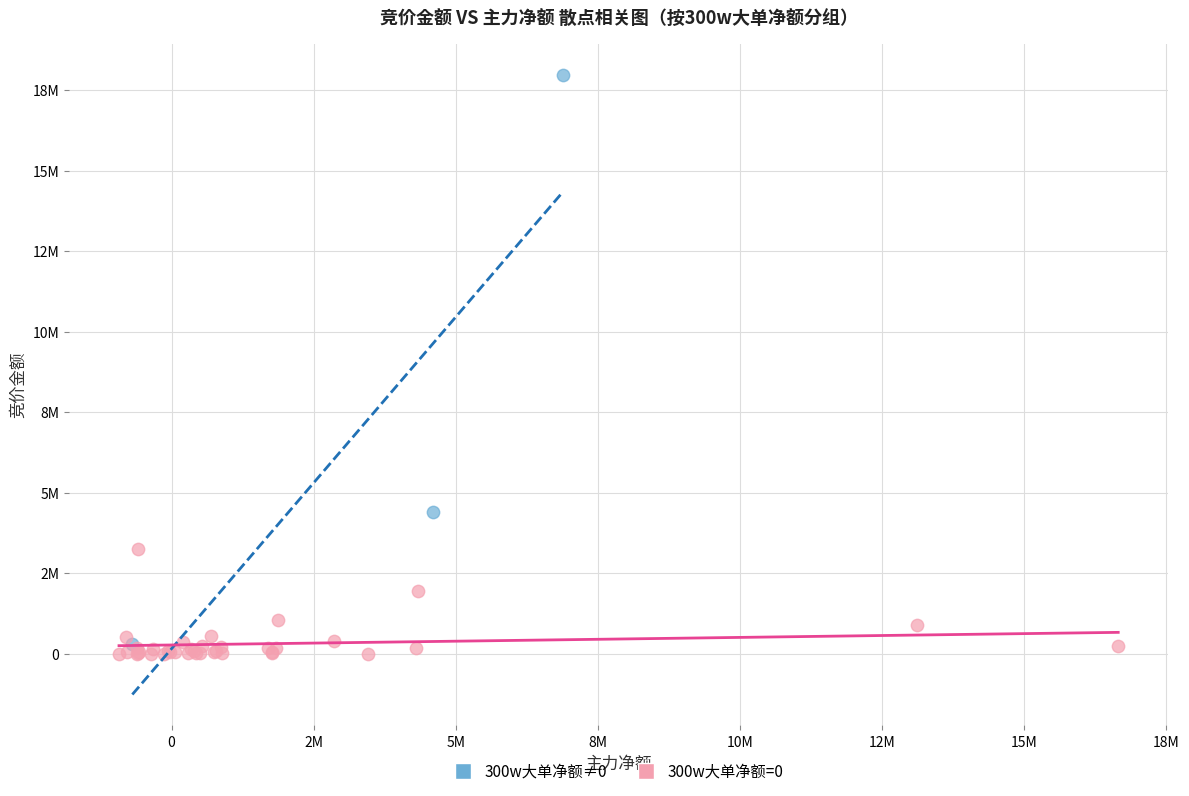

What are all the series names shown in the legend?

300w大单净额≠0, 300w大单净额=0